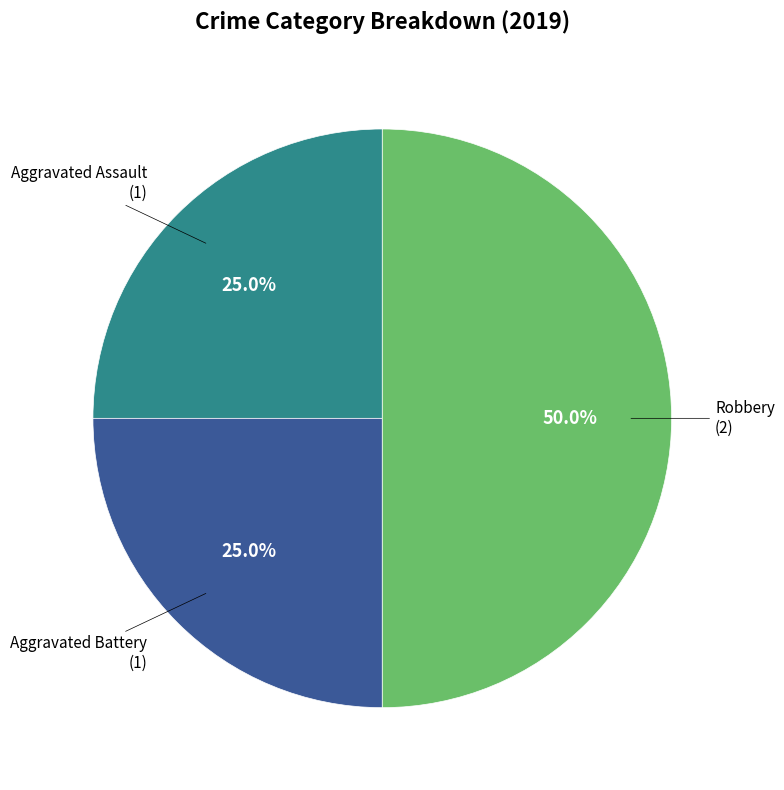

How many segments does this pie chart have?

3